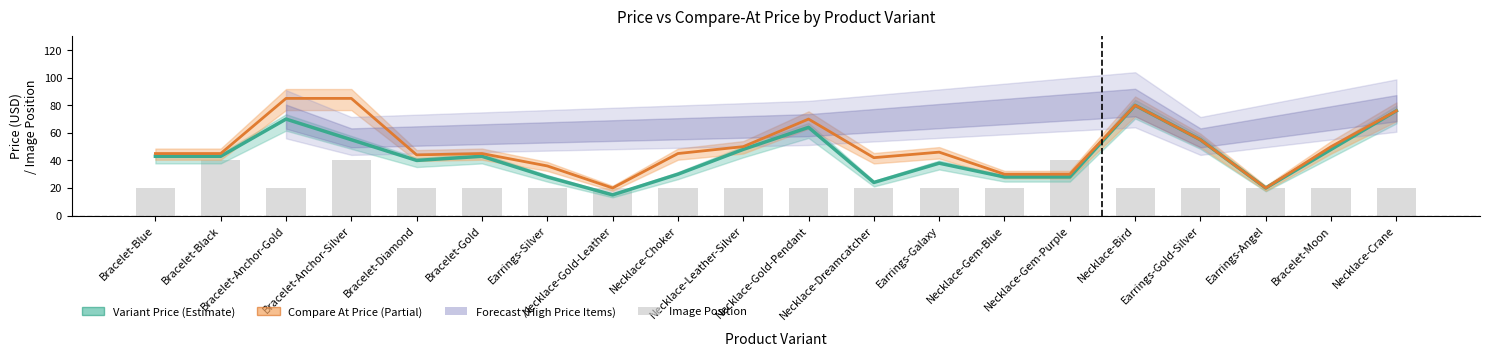

Is it true that Variant Price equals 47.4 at Bracelet-Anchor-Gold?

False